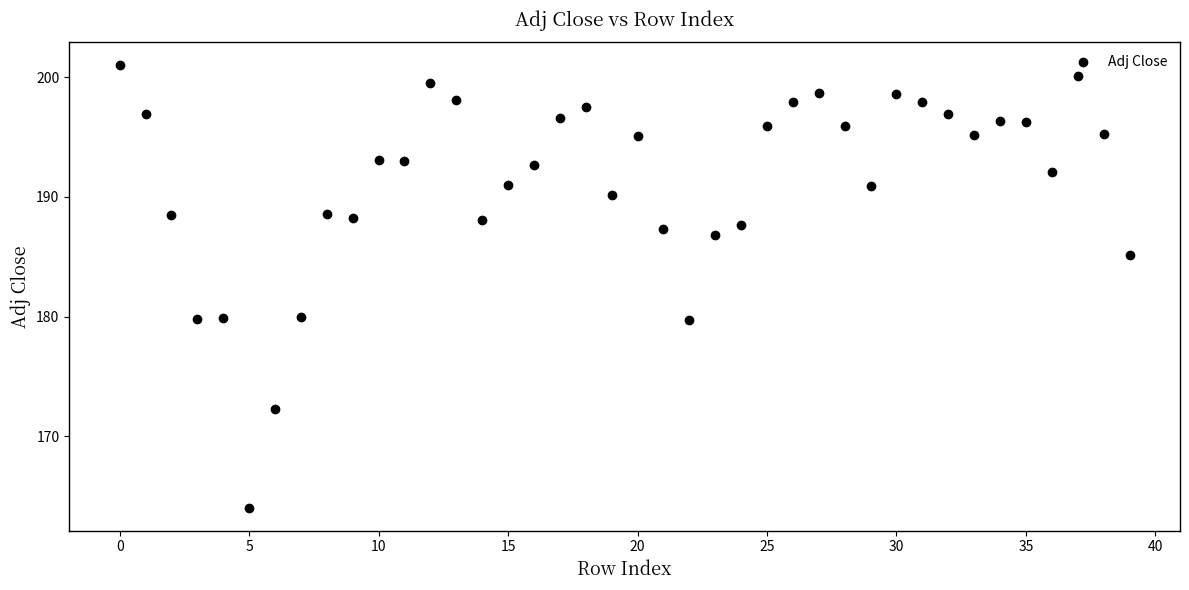

What is the range of Y values (max minus min)?

37.1